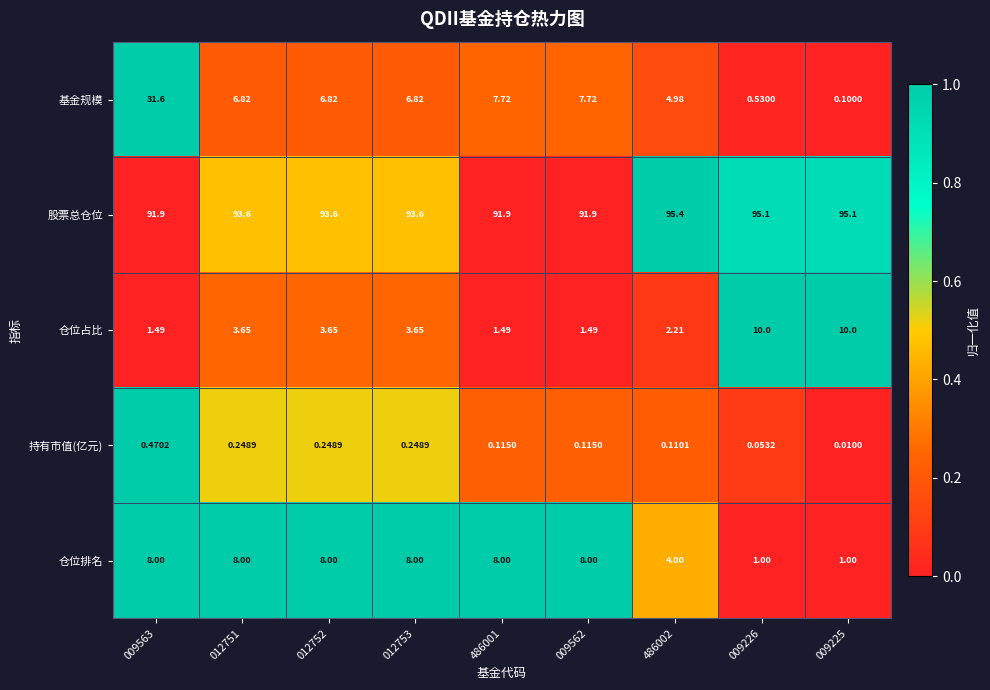

Is the value of 持有市值(亿元) at 009226 greater than the value of 股票总仓位 at 009562?

No